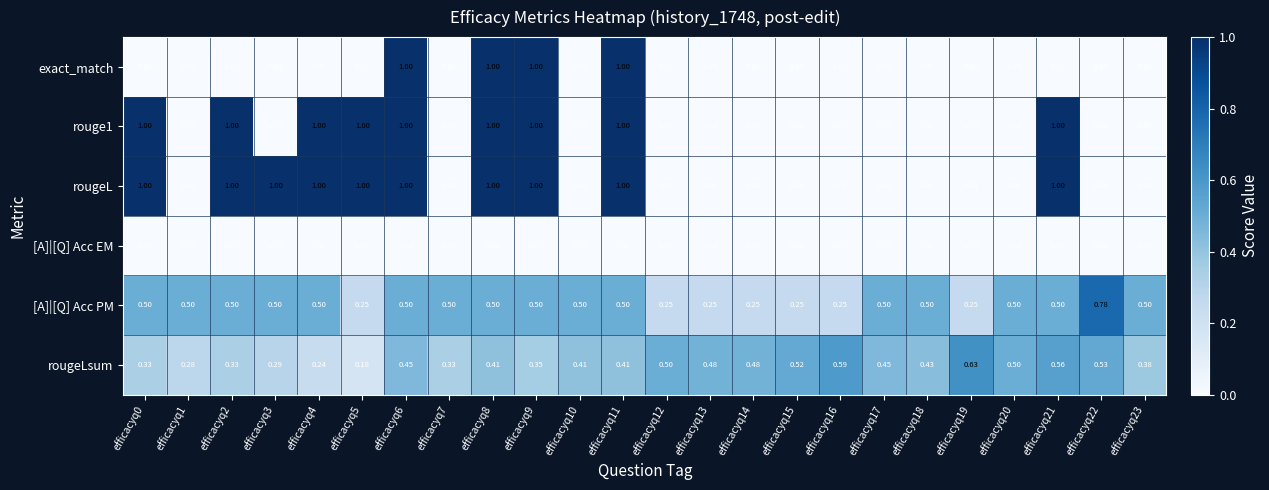

Is the value of rougeL at efficacyq16 greater than the value of [A]|[Q] Acc PM at efficacyq20?

No